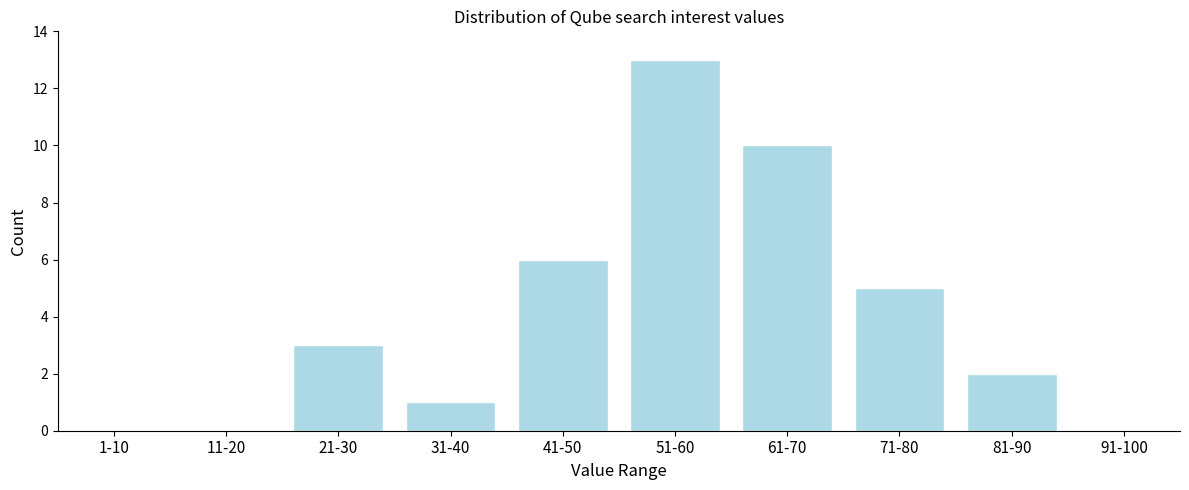

Reading left to right, list all the values displayed in this chart.

1-10=0	11-20=0	21-30=3	31-40=1	41-50=6	51-60=13	61-70=10	71-80=5	81-90=2	91-100=0